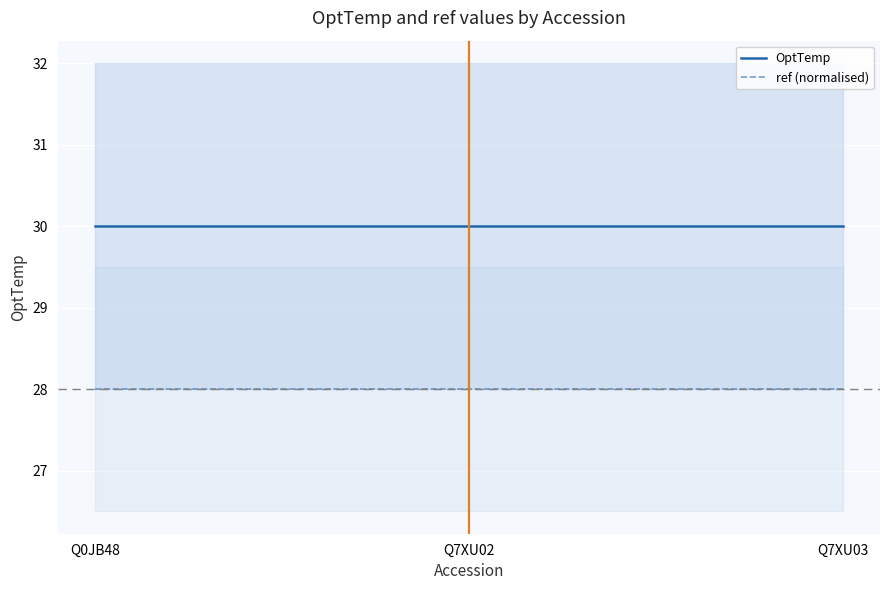

The OptTemp series shows 30 at Q7XU03. True or false?

True